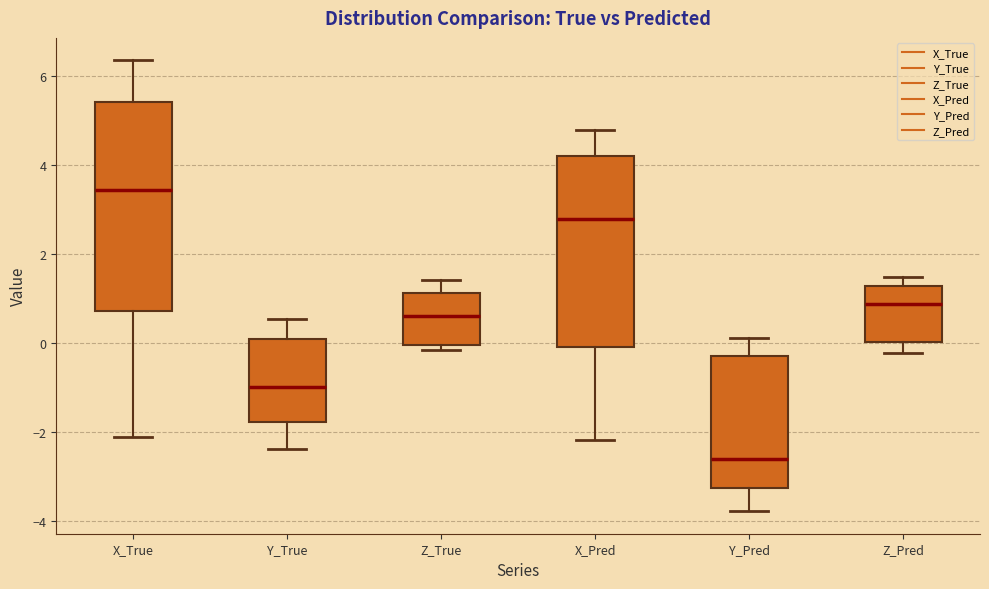

Reading left to right, transcribe this box plot: for each box, give where its median line is, the range the box spans, and where its two whiskers end, as read against the y-axis. The values are not printed on the chart, so give them approximately, as read against the axis.

X_True: median 3.4, box 0.8 to 5.4, whiskers -2.2 to 6.4
Y_True: median -1.0, box -1.8 to 0.0, whiskers -2.4 to 0.6
Z_True: median 0.6, box 0.0 to 1.2, whiskers -0.2 to 1.4
X_Pred: median 2.8, box 0.0 to 4.2, whiskers -2.2 to 4.8
Y_Pred: median -2.6, box -3.2 to -0.2, whiskers -3.8 to 0.2
Z_Pred: median 0.8, box 0.0 to 1.2, whiskers -0.2 to 1.4